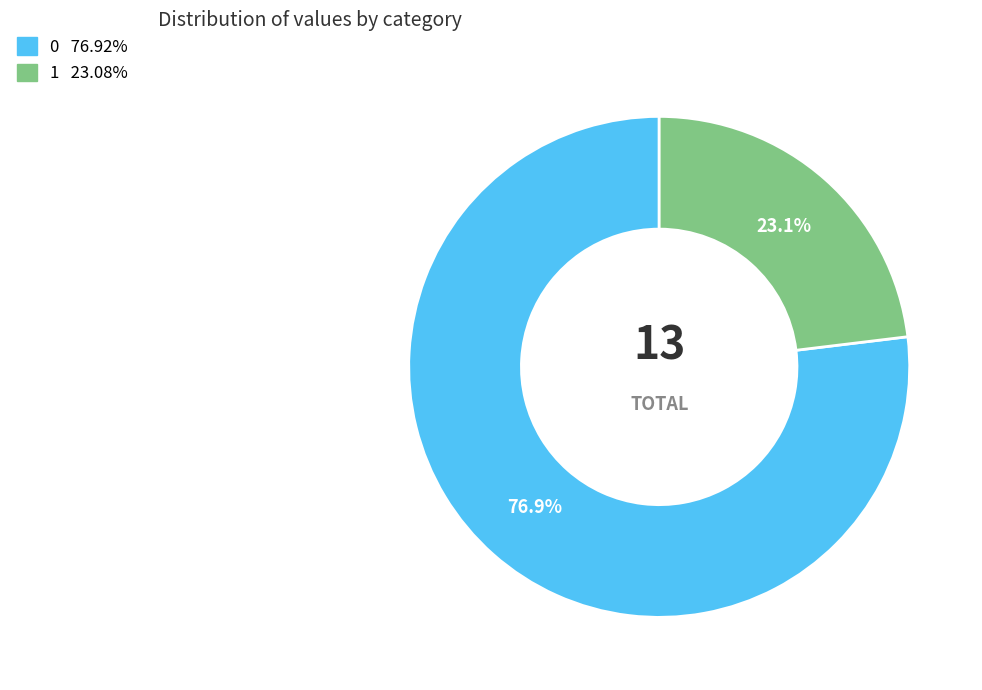

How many slices are in this pie chart?

2